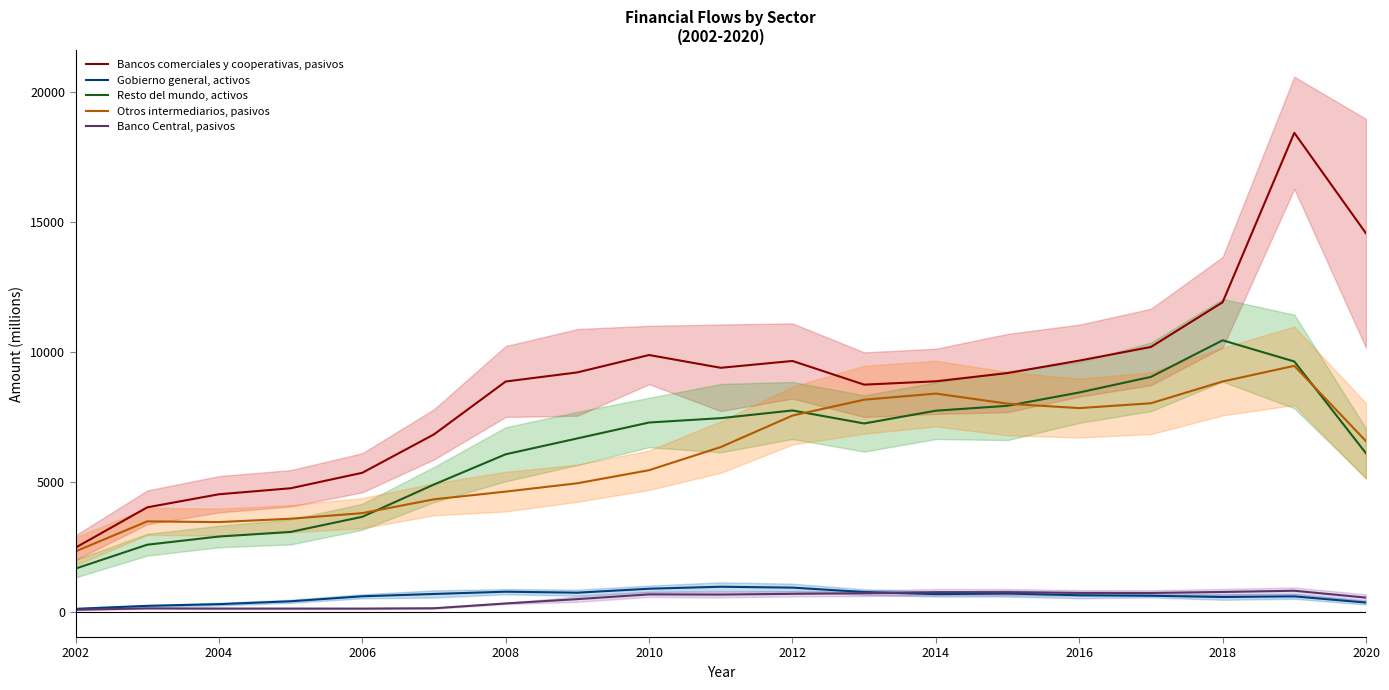

Which category has the lowest value in the Bancos comerciales y cooperativas, pasivos series?

2002